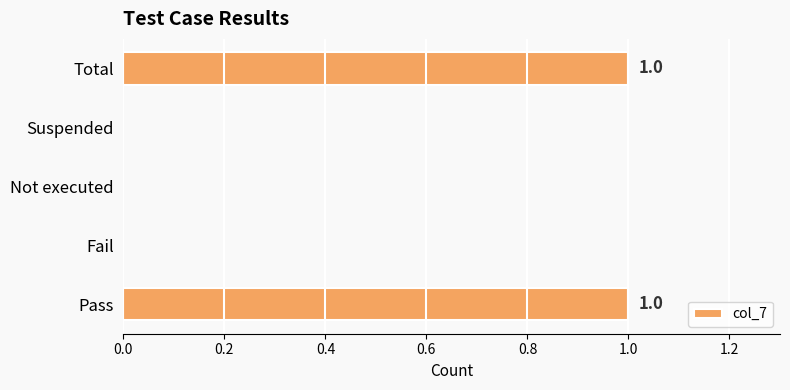

Which has a higher value, Total or Suspended?

Total